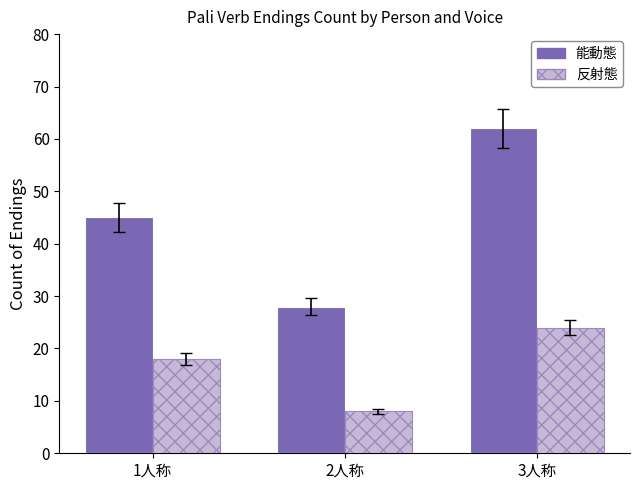

How many data points does each series have?

3